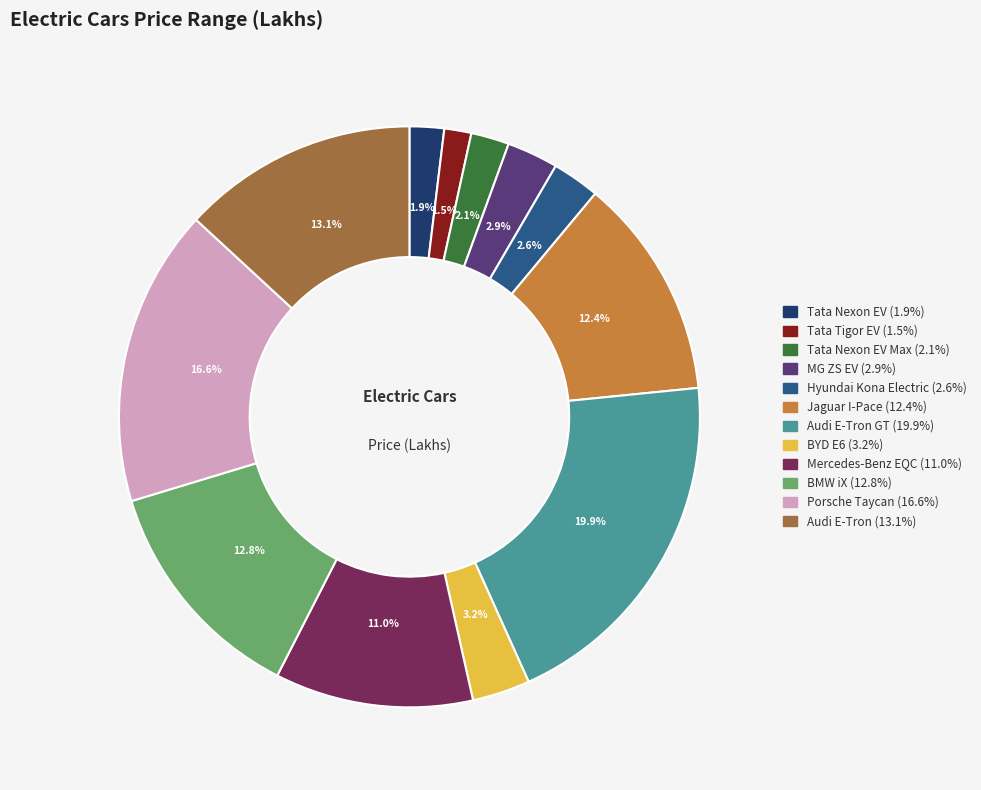

Count the number of slices in the pie.

12